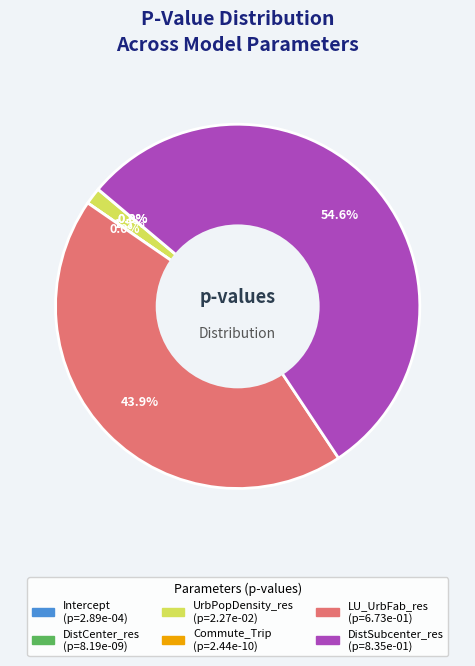

Does any single category account for the majority?

Yes